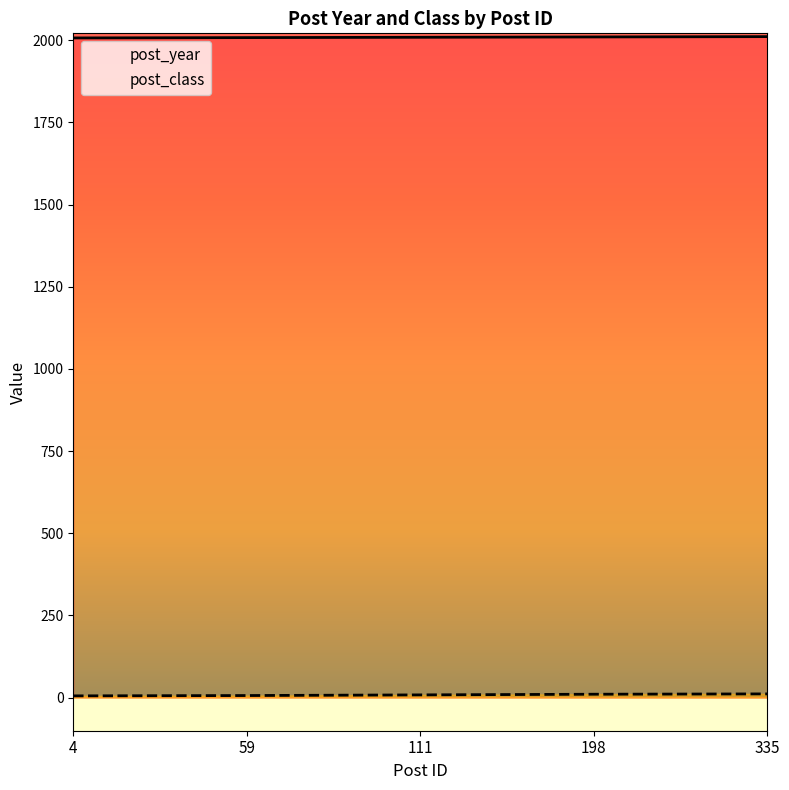

What is the highest value of the post_class series?

11